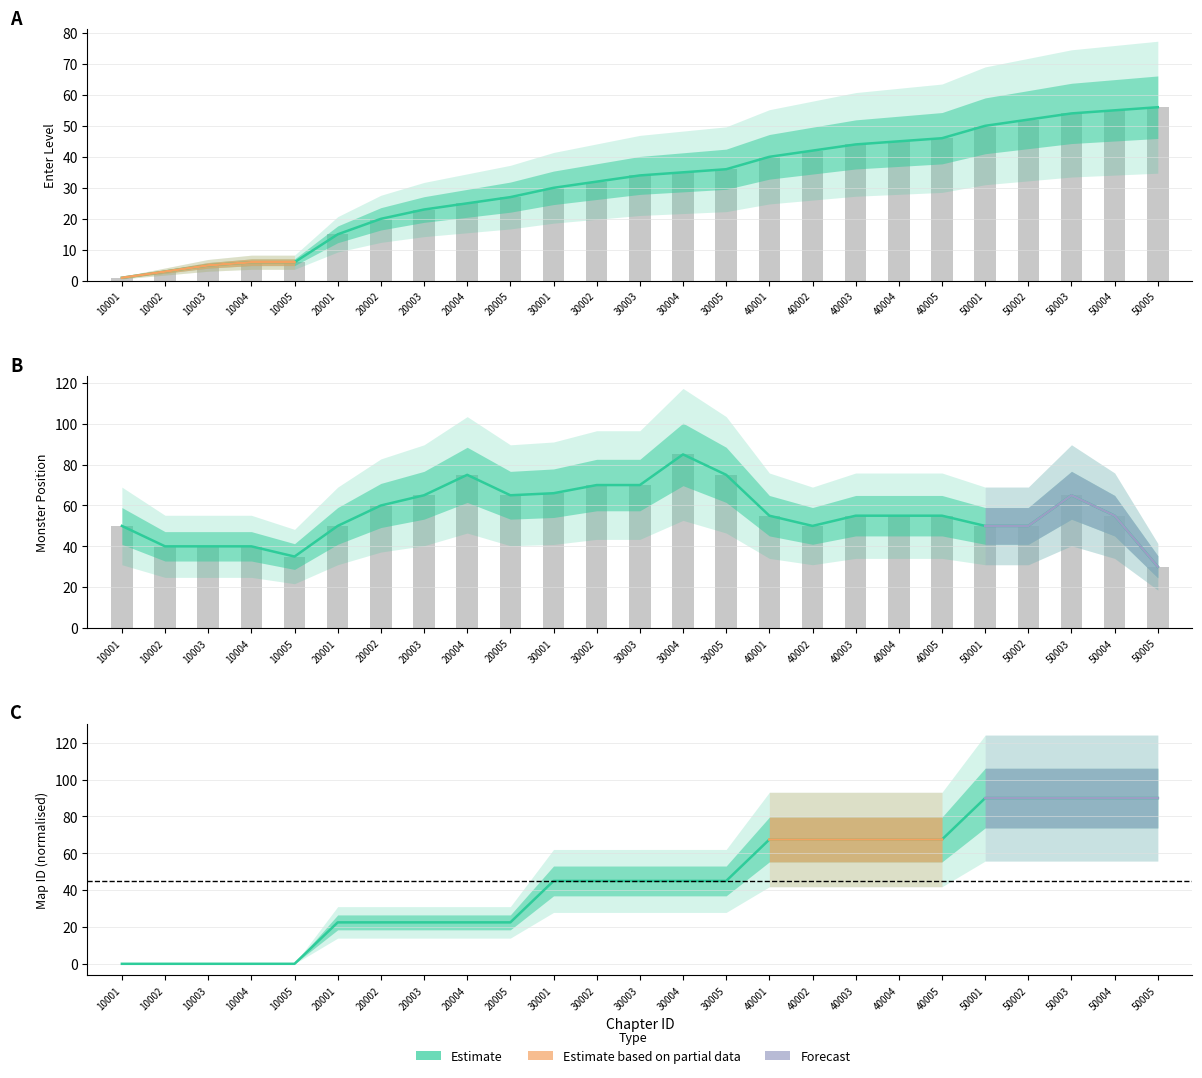

Count the number of data series in this chart.

3